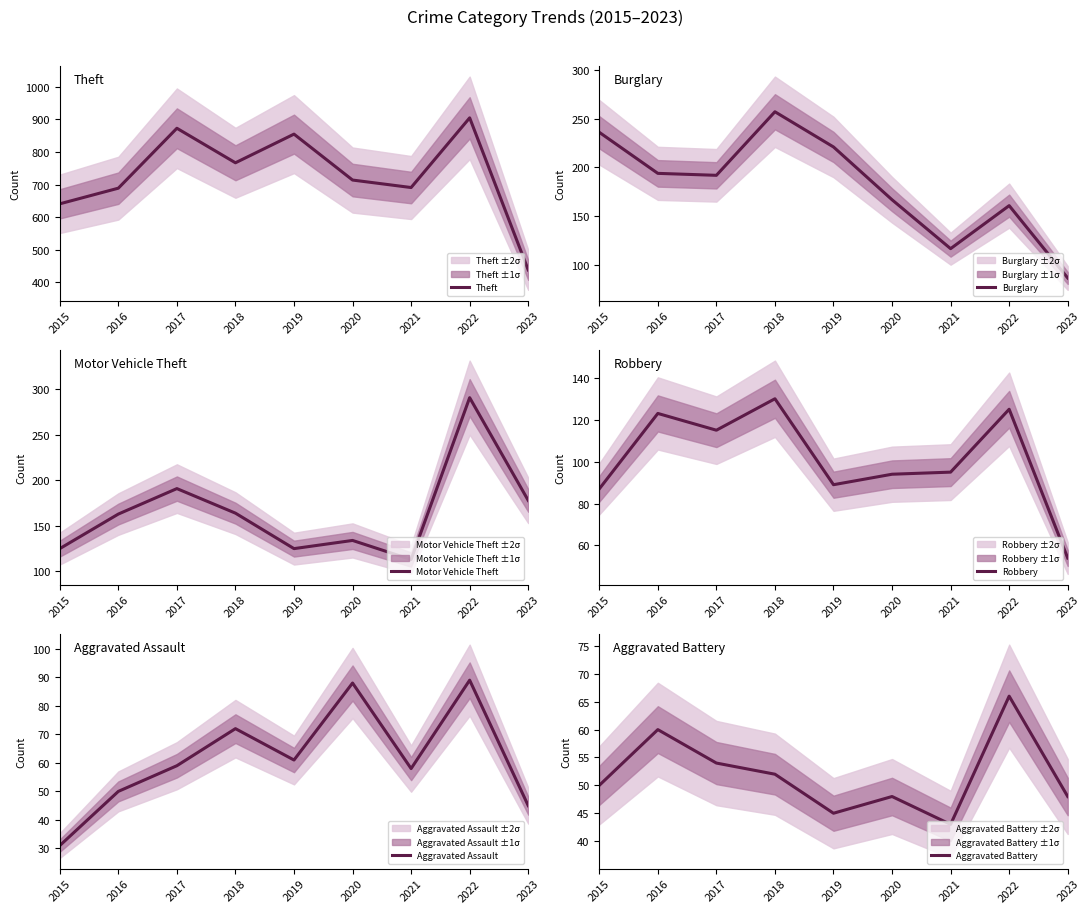

Is it true that Robbery equals 115 at 2017?

True